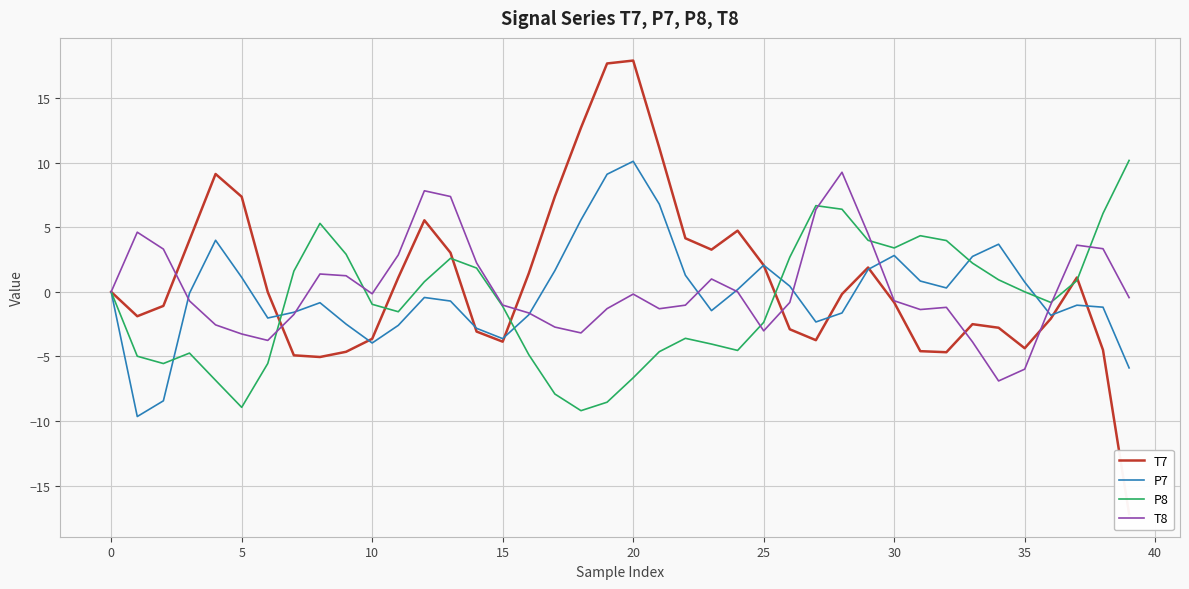

Which series ends up on top after the final intersection of P7 and T8?

T8